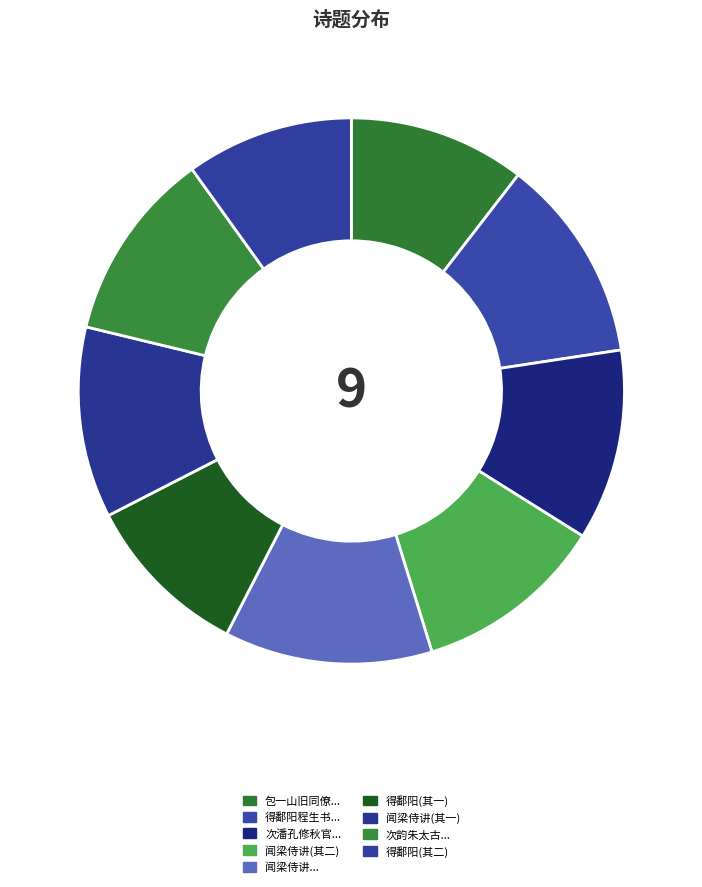

How many slices are in this pie chart?

9